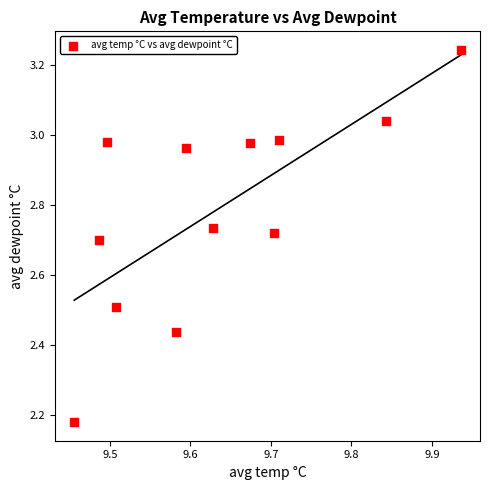

What is the range of X values (max minus min)?

0.5